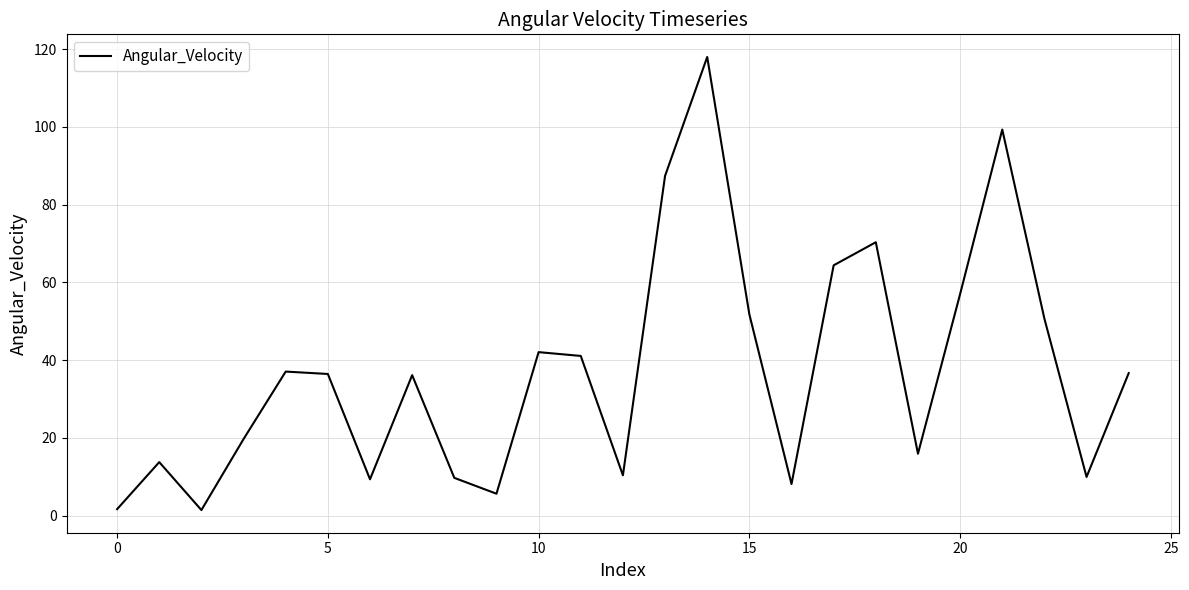

What is the greatest value displayed?

118.0